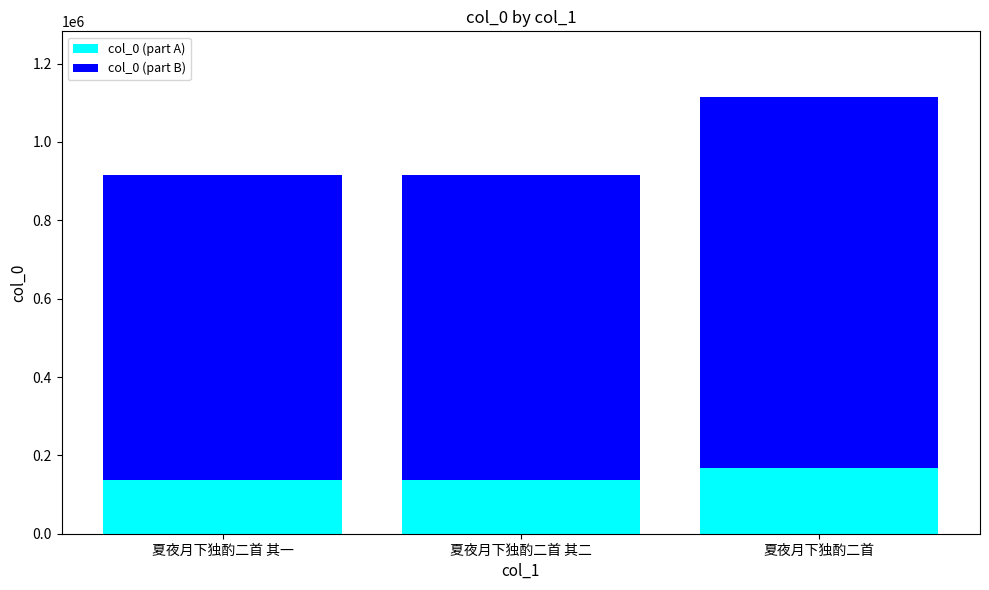

The value of col_0 (part A) at 夏夜月下独酌二首 其一 is 137202.8. True or false?

True